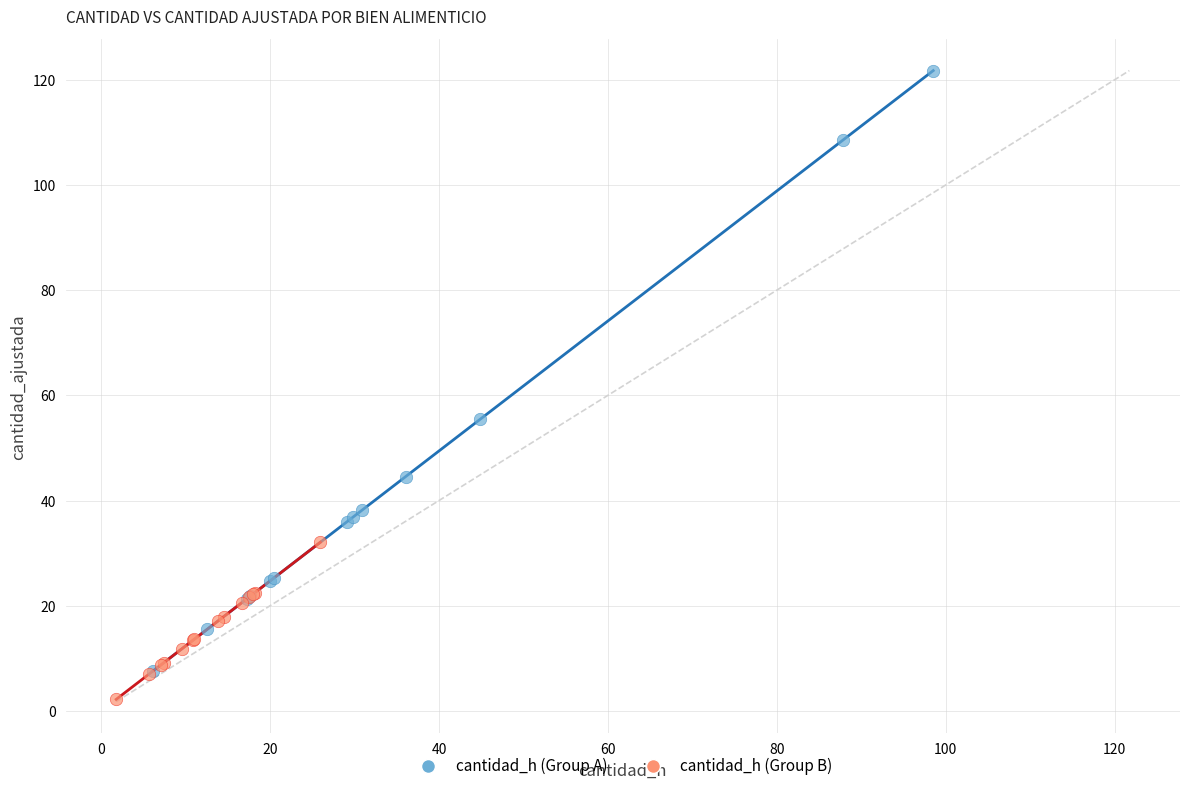

Which series has the largest Y range (max minus min)?

cantidad_h (Group A)